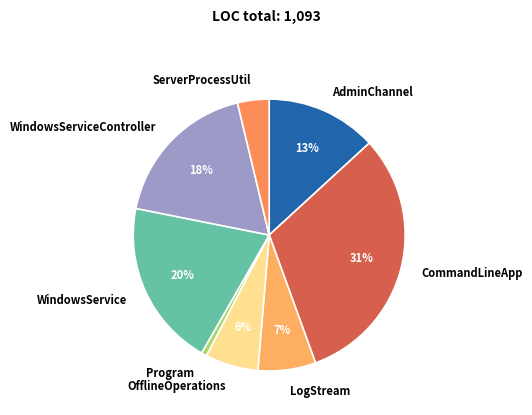

To the nearest percent, what is the average slice percentage?

12%